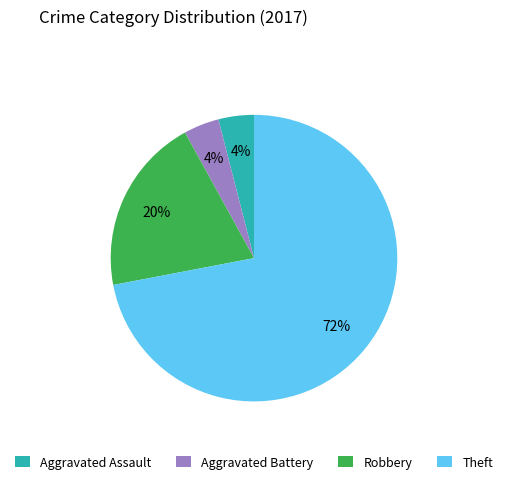

Is the sum of Robbery and Aggravated Assault greater than half?

No